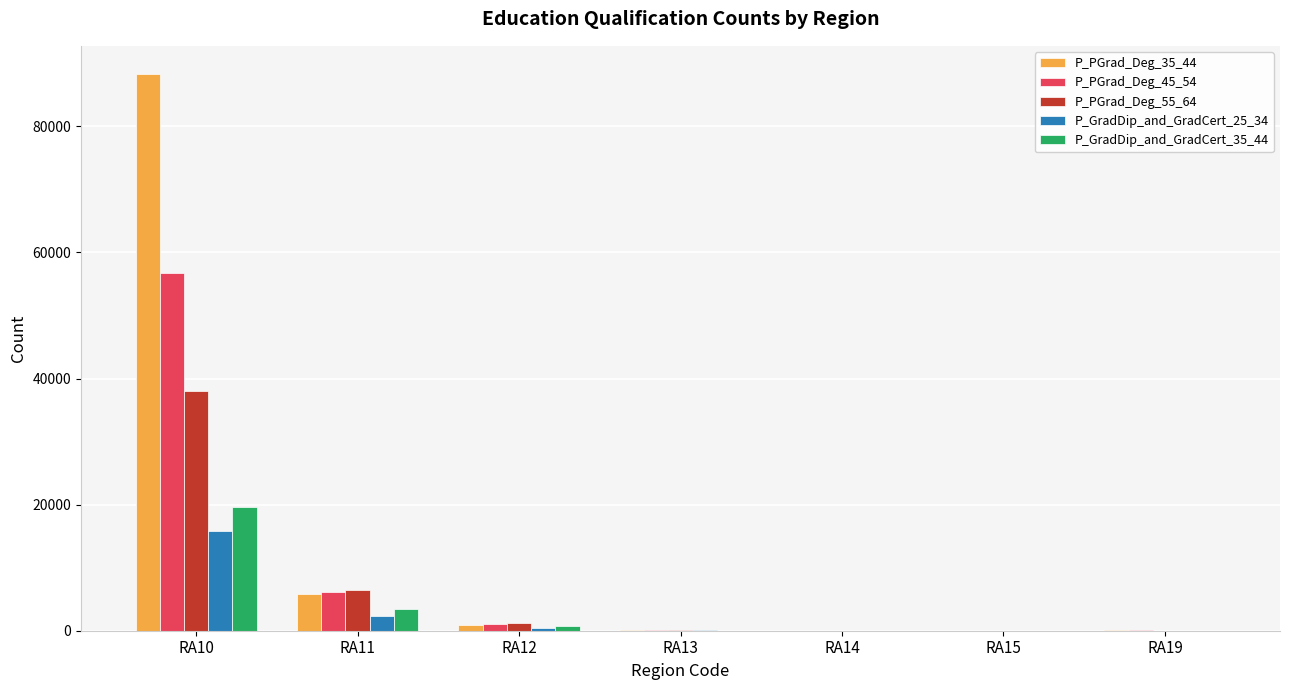

Which category has the highest value in the P_PGrad_Deg_55_64 series?

RA10